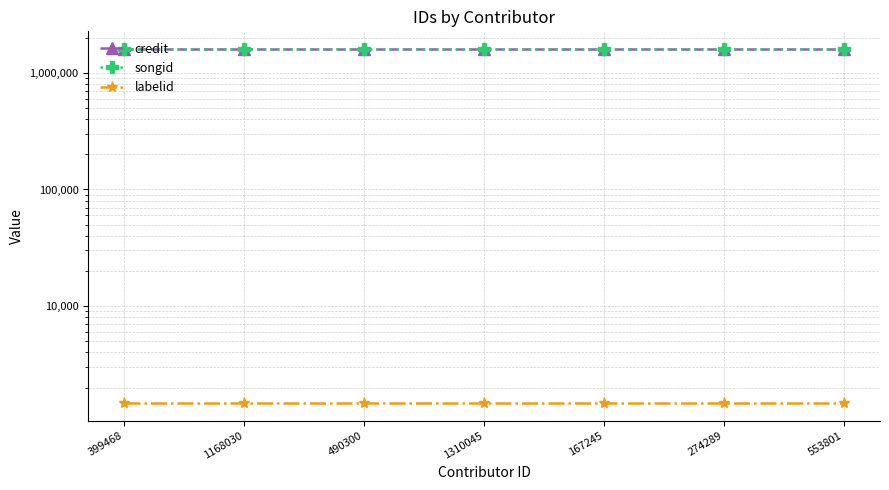

At 490300, list the series in order from smallest to largest.

labelid, credit, songid